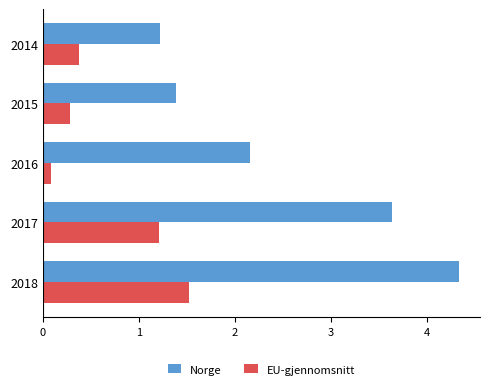

What is the average value of the Norge series?

2.6